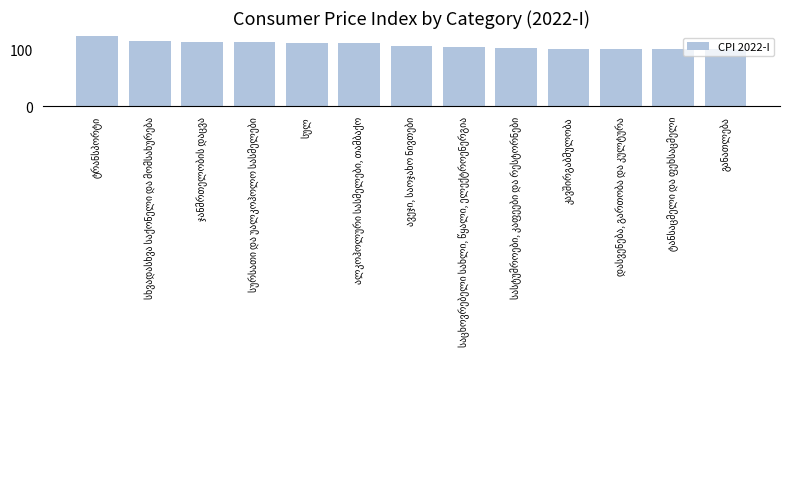

What is the average value?

107.9